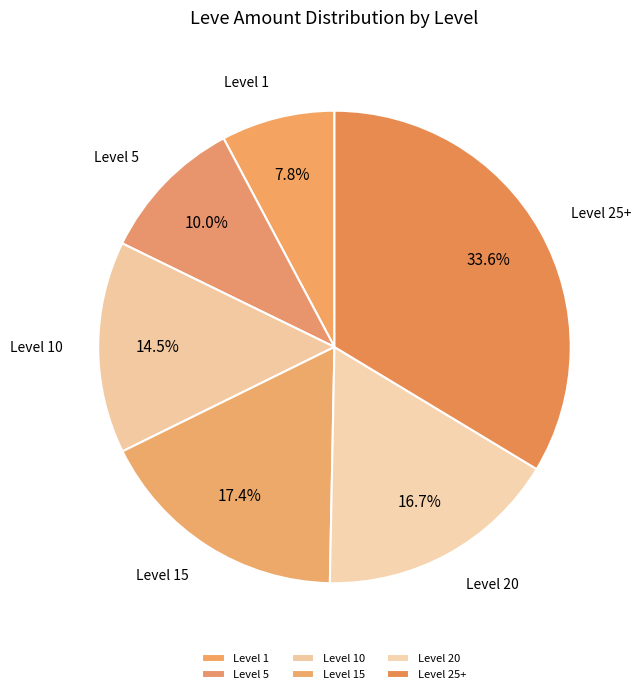

Which has a higher value, Level 15 or Level 10?

Level 15